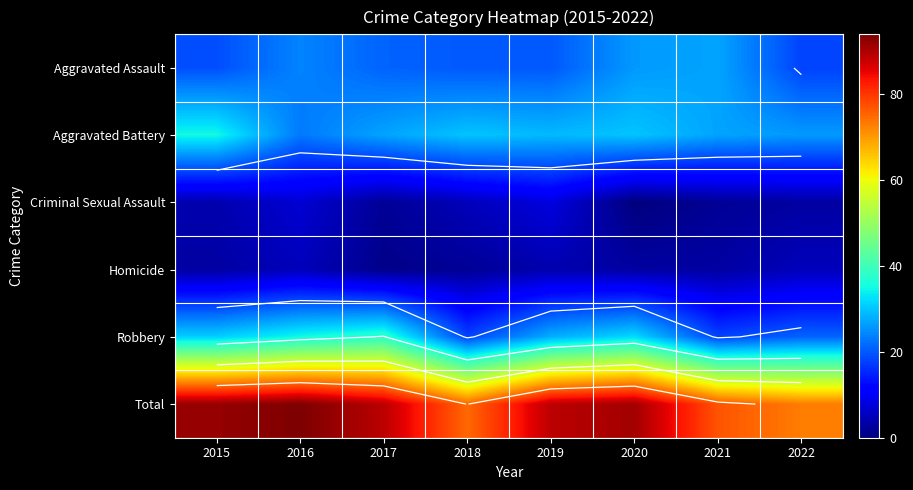

What is the difference between the highest and lowest values at 2021?

75